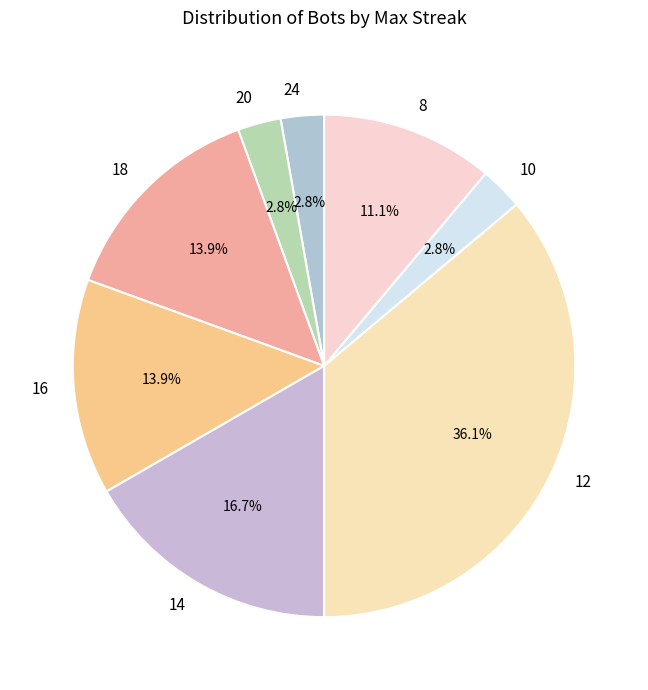

Do 14 and 20 together represent more than half of the pie?

No